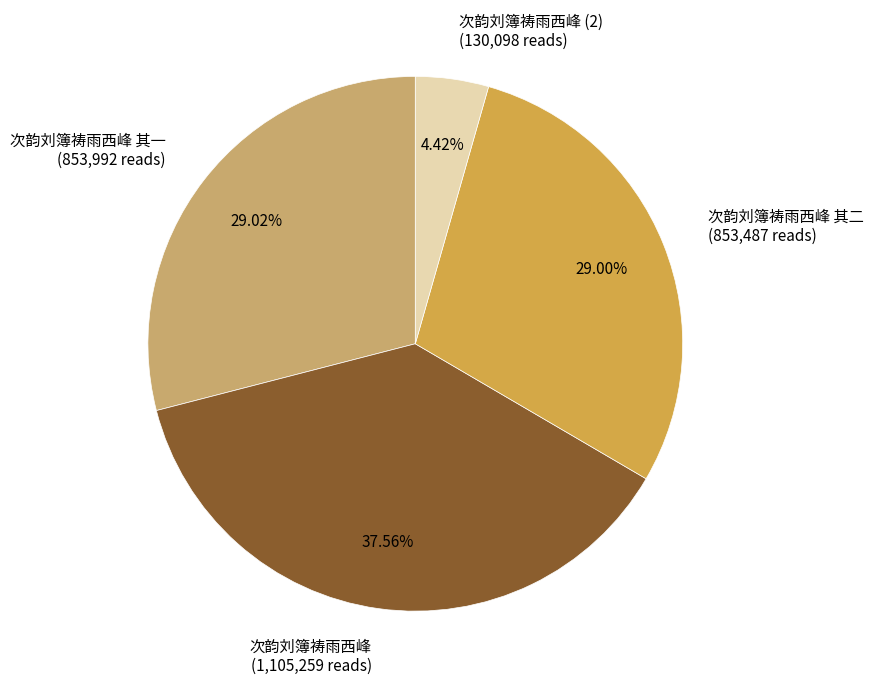

Do 次韵刘簿祷雨西峰 (2) (130,098 reads) and 次韵刘簿祷雨西峰 (1,105,259 reads) together represent more than half of the pie?

No